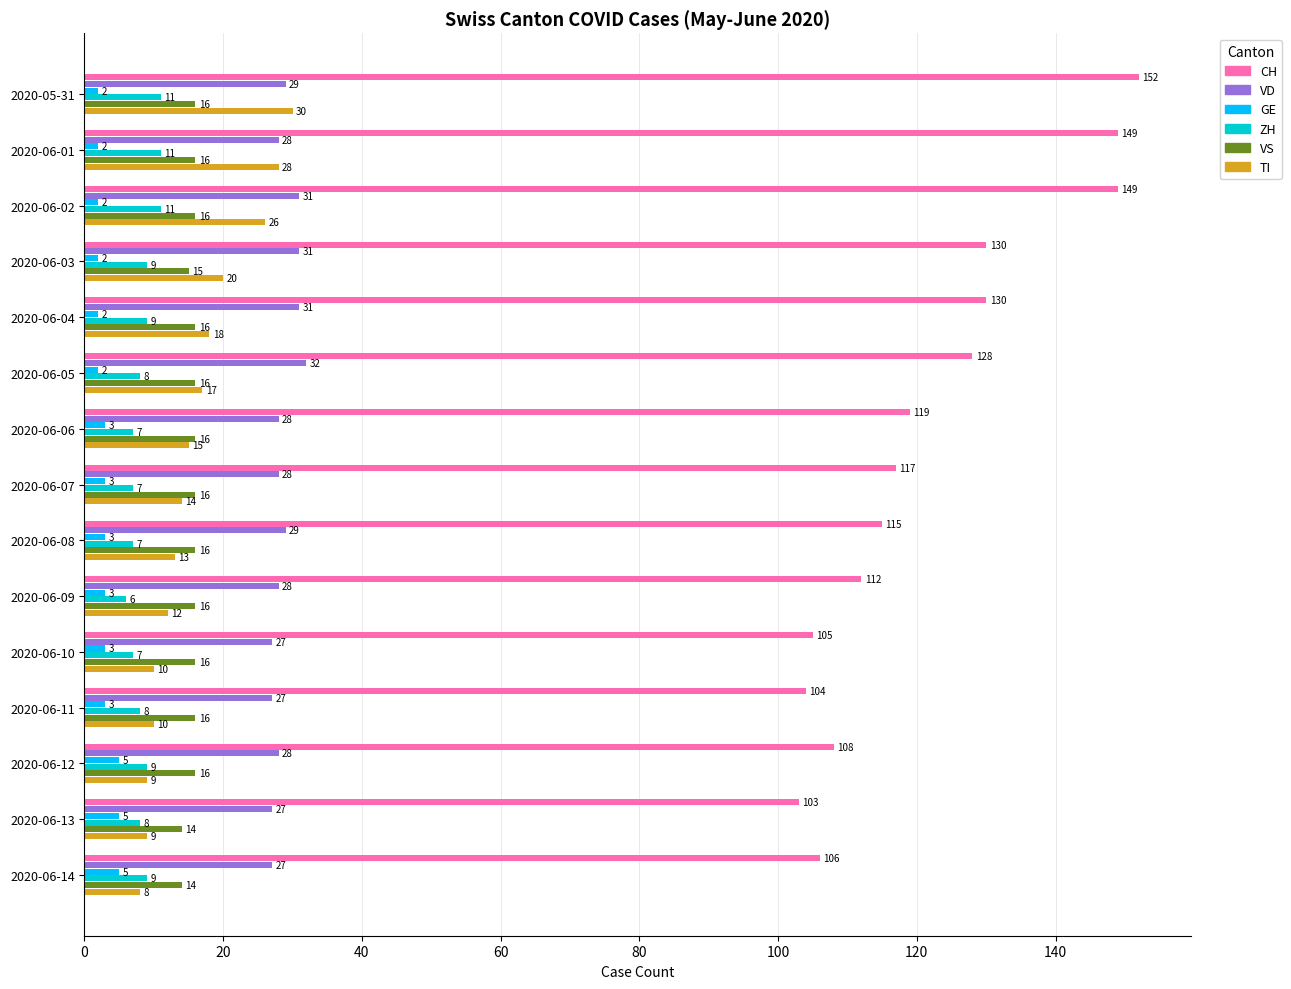

What is the spread (max minus min) of values at 2020-06-02?

147